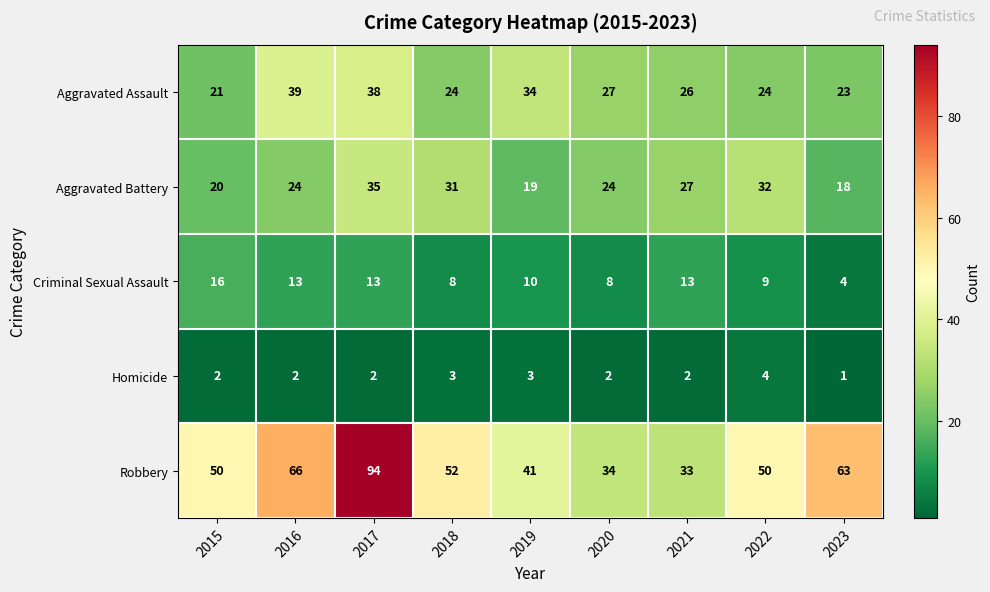

Is it true that Robbery equals 41 at 2019?

True